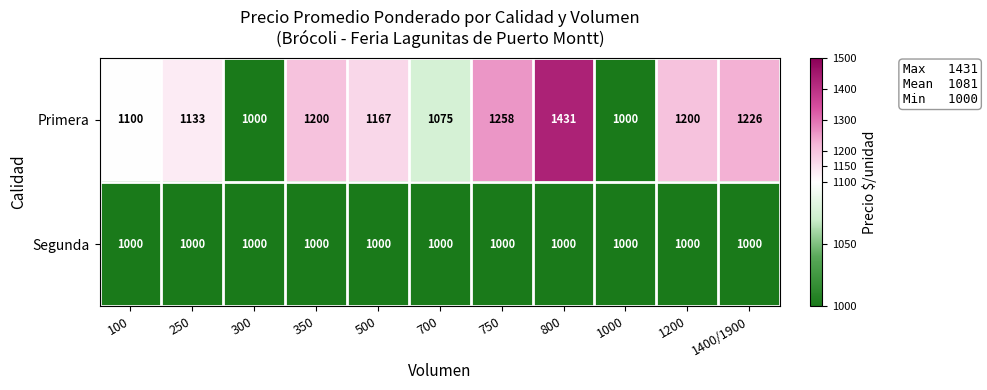

Is the value of Primera at 350 greater than the value of Segunda at 100?

Yes